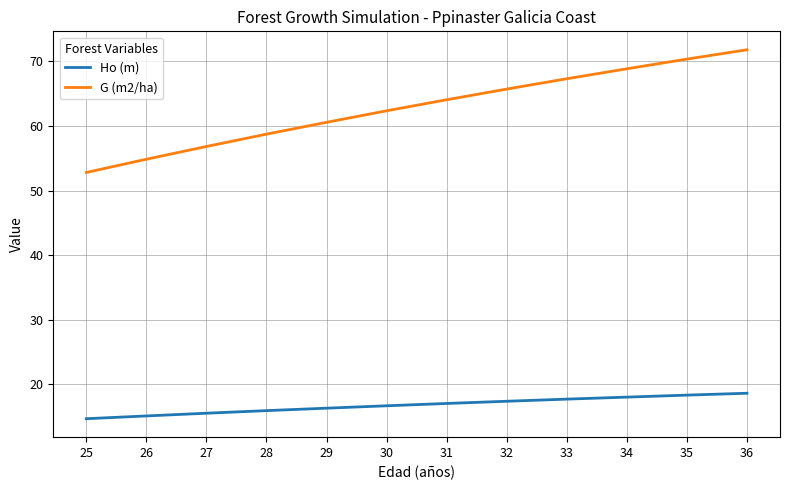

True or false: Ho (m) and G (m2/ha) cross at least once.

False